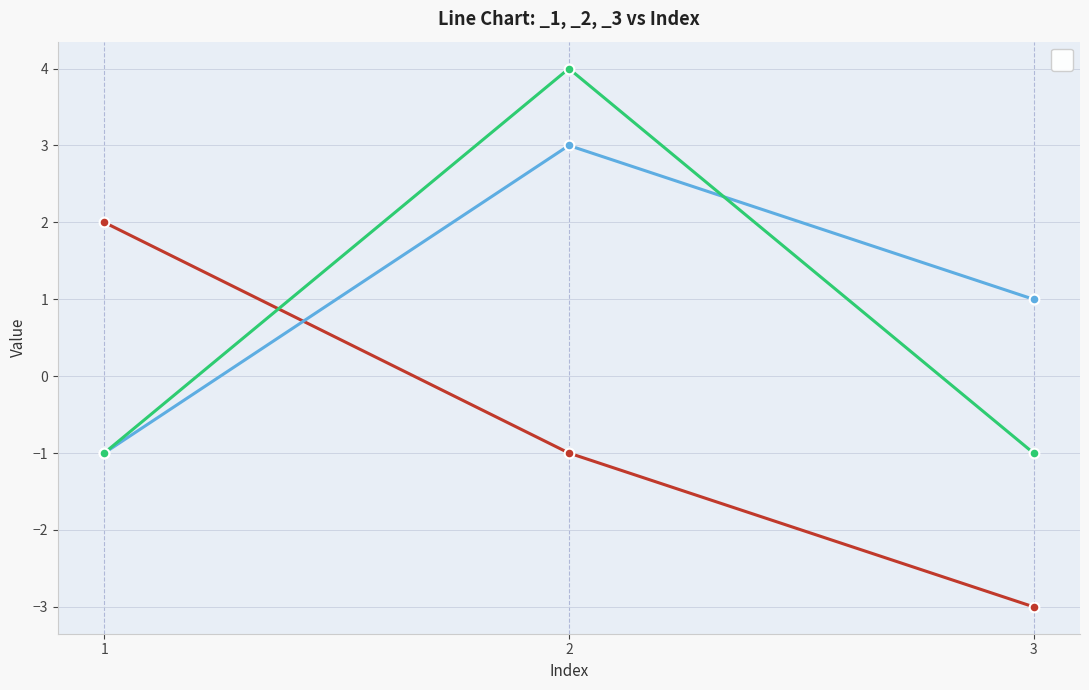

At how many categories does at least one series exceed 0?

3